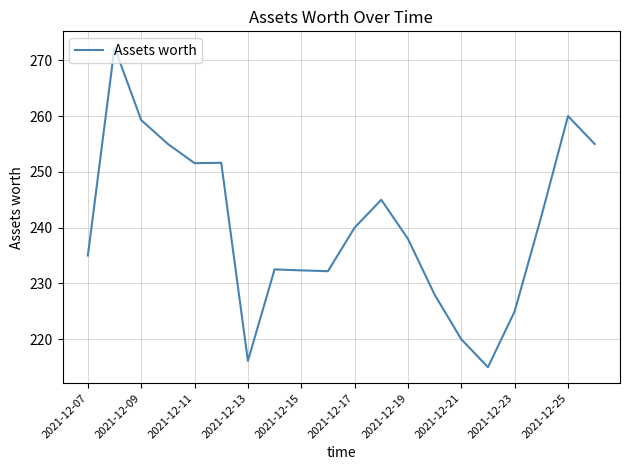

What is the greatest value displayed?

272.3